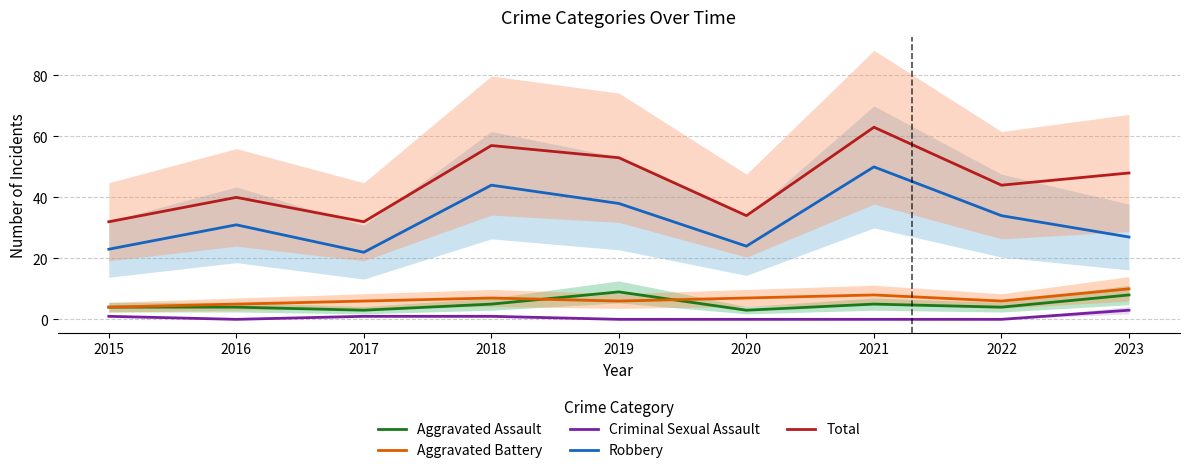

What is the difference between the Aggravated Assault values at 2022 and 2020?

1